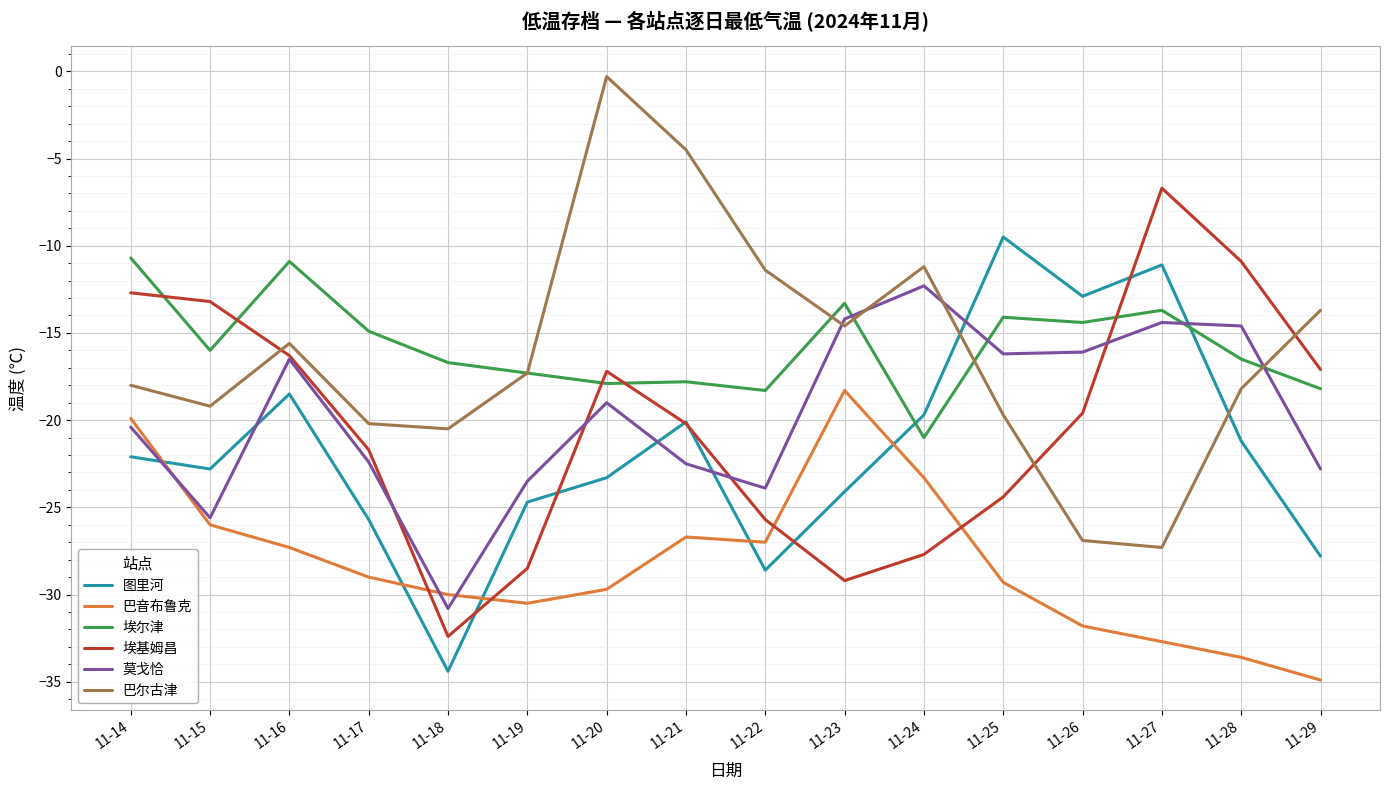

Between 11-15 and 11-18, which series saw the biggest shift?

埃基姆昌